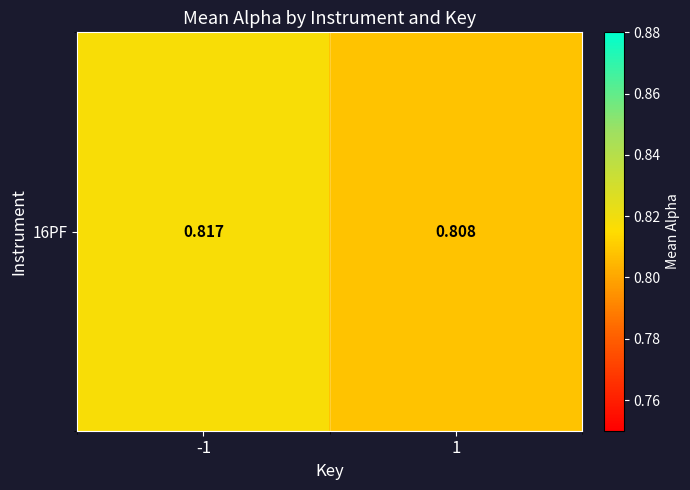

How many values are between 0 and 1?

2